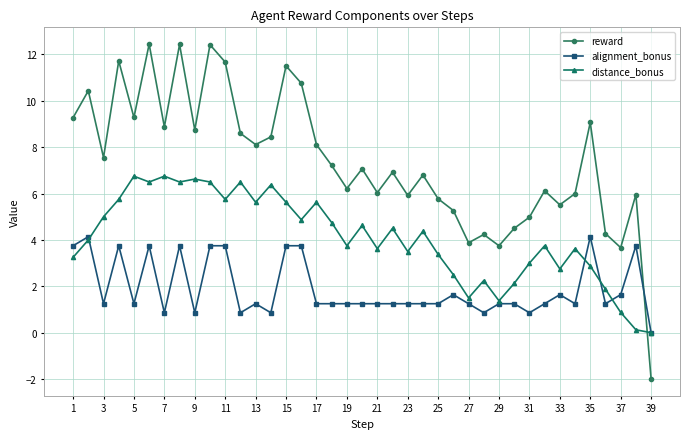

True or false: reward and distance_bonus cross at least once.

True